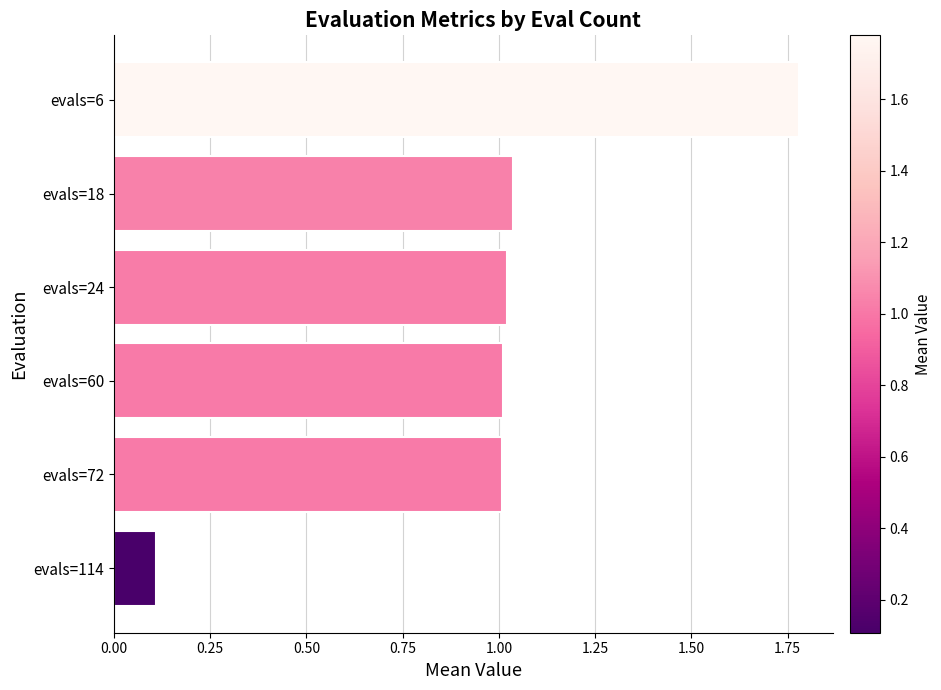

What is the sum of the values at evals=60 and evals=18?

2.0